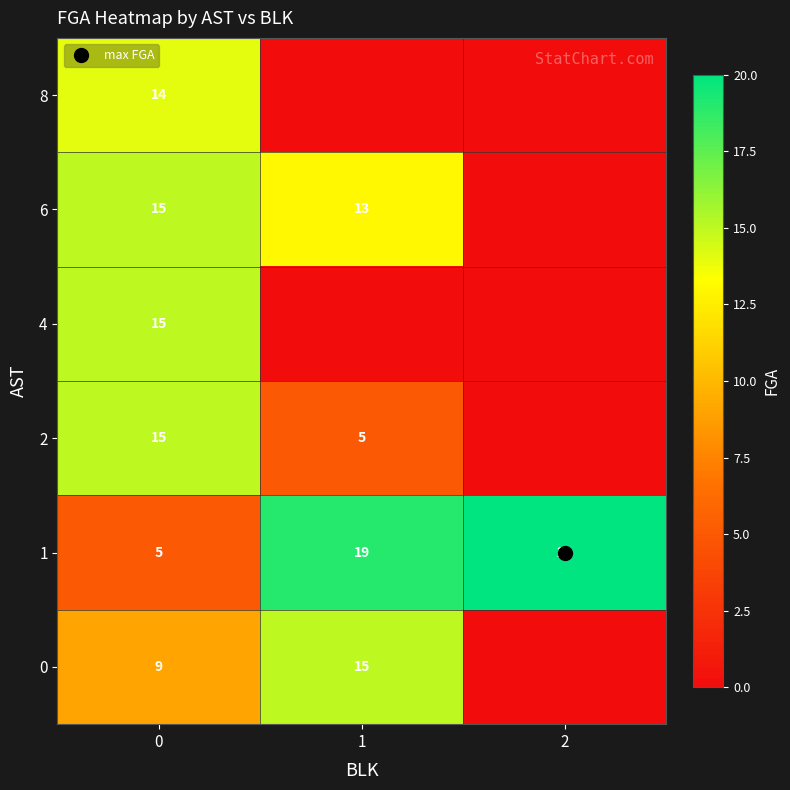

Reading right to left, what are all the values shown in this chart?

row_0: 2=0	1=15	0=9
row_1: 2=20	1=19	0=5
row_2: 2=0	1=5	0=15
row_3: 2=0	1=0	0=15
row_4: 2=0	1=13	0=15
row_5: 2=0	1=0	0=14